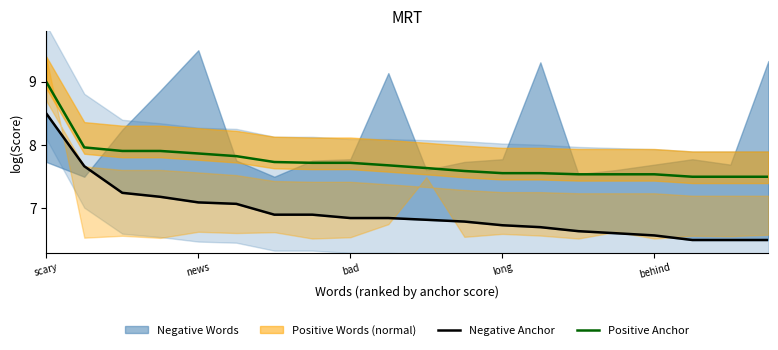

Which series has the widest spread of values?

Negative Anchor